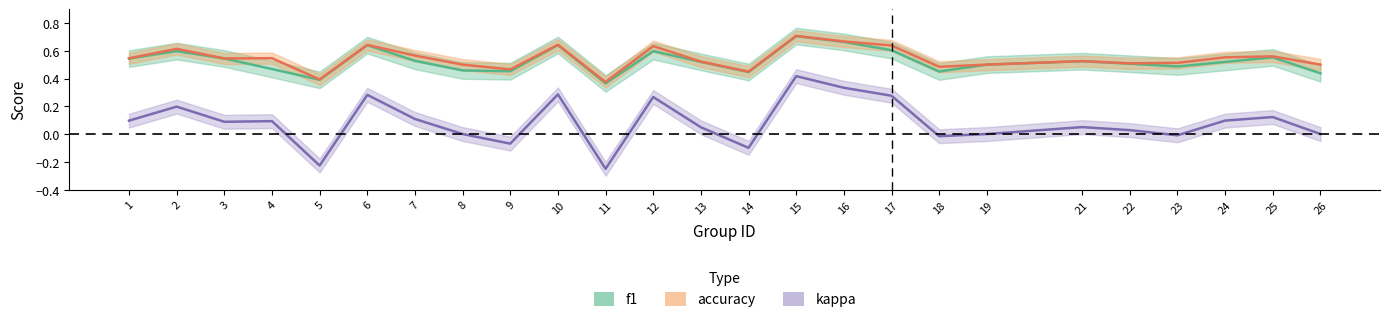

How many interior local peaks does the f1 series have?

7